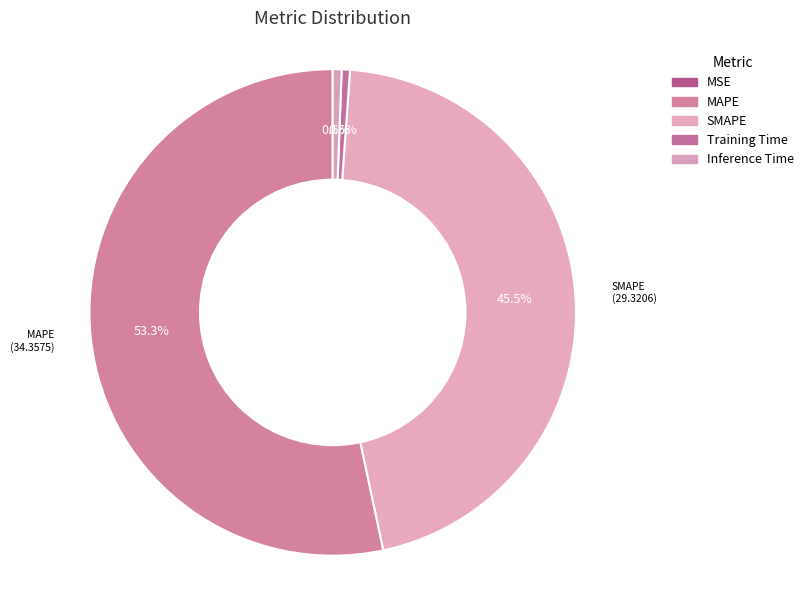

What percentage is the MAPE slice, to the nearest percent?

53%